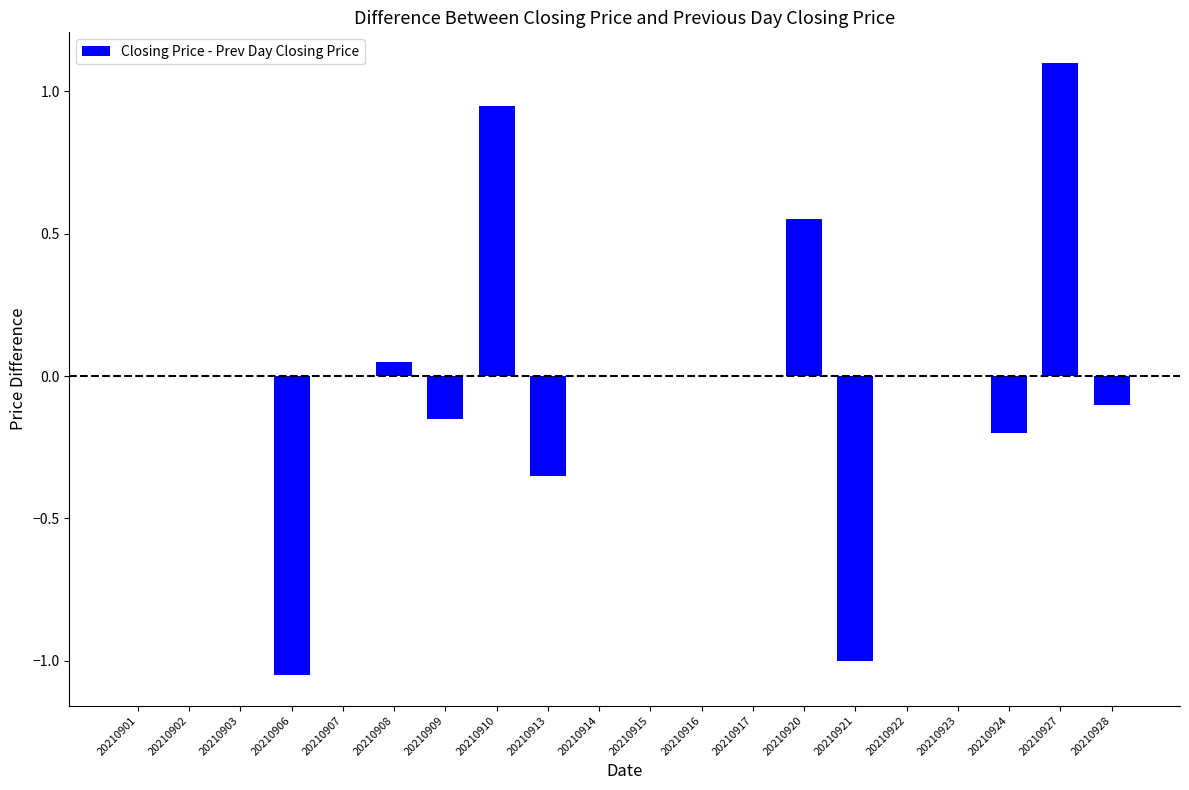

How many data points does each series have?

20